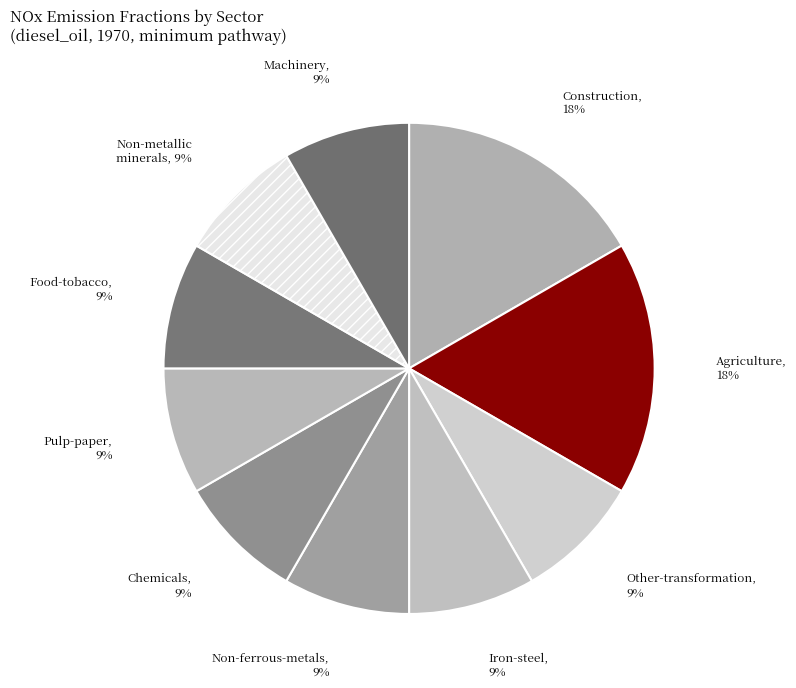

Which slice is the largest?

1A2g_Ind-Comb-Construction